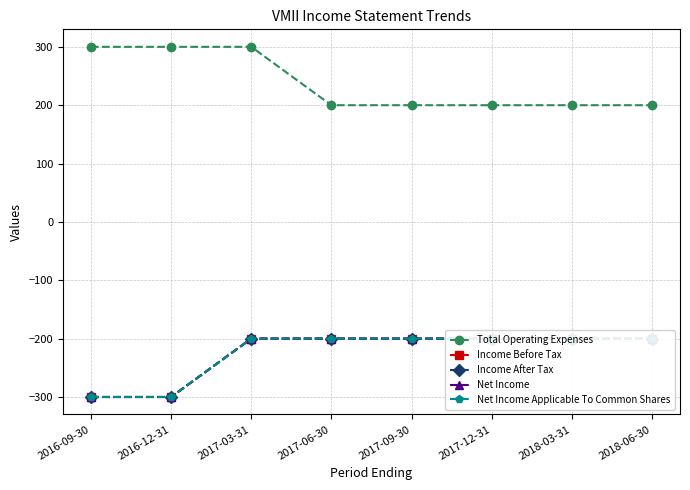

Reading left to right, what are all the values shown in this chart?

Total Operating Expenses: 2016-09-30=300	2016-12-31=300	2017-03-31=300	2017-06-30=200	2017-09-30=200	2017-12-31=200	2018-03-31=200	2018-06-30=200
Income Before Tax: 2016-09-30=-300	2016-12-31=-300	2017-03-31=-200	2017-06-30=-200	2017-09-30=-200	2017-12-31=-200	2018-03-31=-200	2018-06-30=-200
Income After Tax: 2016-09-30=-300	2016-12-31=-300	2017-03-31=-200	2017-06-30=-200	2017-09-30=-200	2017-12-31=-200	2018-03-31=-200	2018-06-30=-200
Net Income: 2016-09-30=-300	2016-12-31=-300	2017-03-31=-200	2017-06-30=-200	2017-09-30=-200	2017-12-31=-200	2018-03-31=-200	2018-06-30=-200
Net Income Applicable To Common Shares: 2016-09-30=-300	2016-12-31=-300	2017-03-31=-200	2017-06-30=-200	2017-09-30=-200	2017-12-31=-200	2018-03-31=-200	2018-06-30=-200